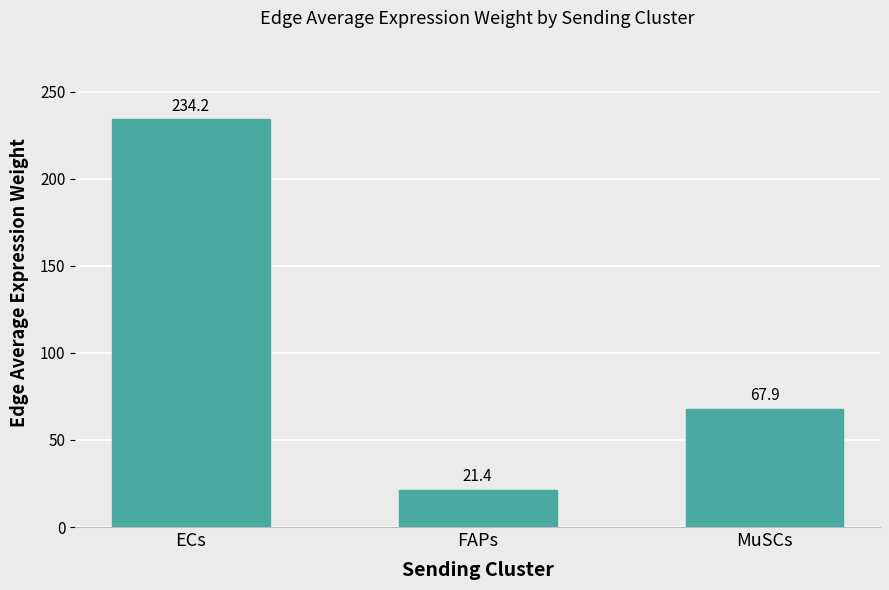

Is it true that the value at MuSCs is 67.9?

True